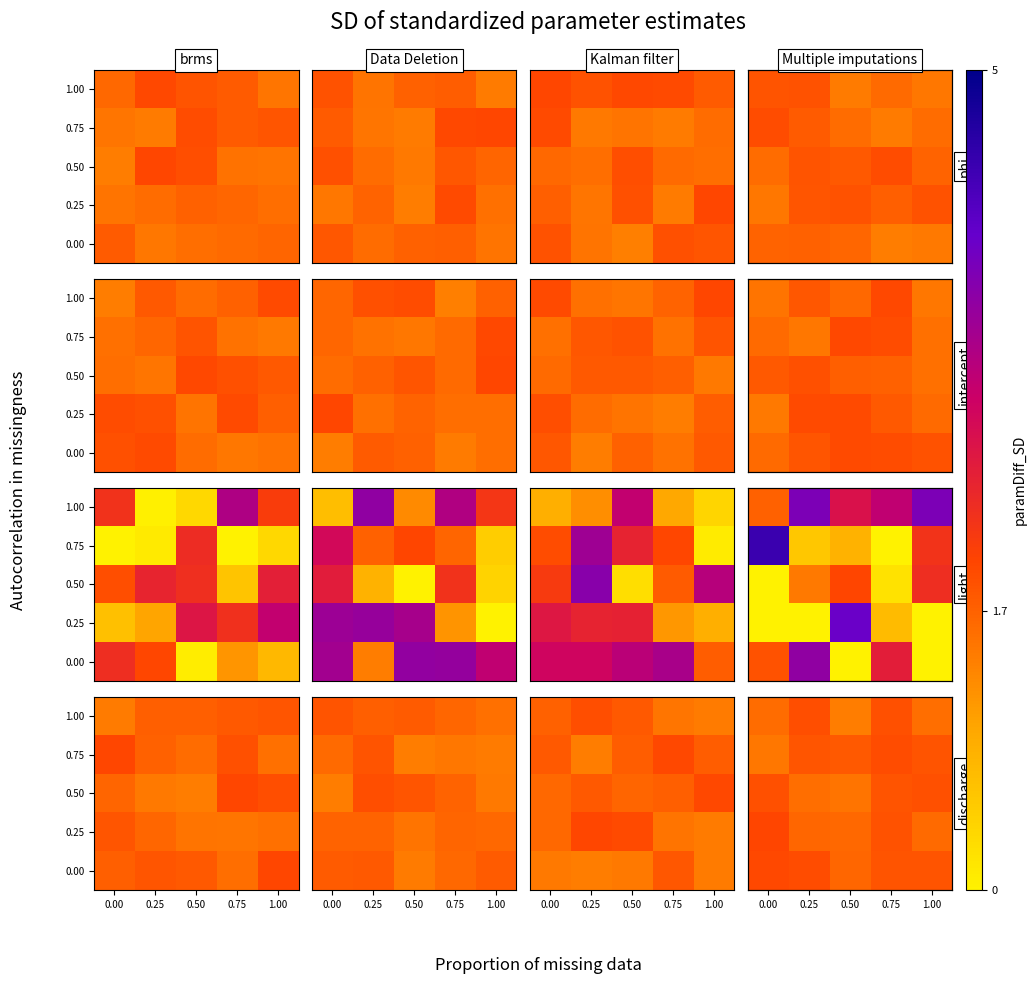

What is the spread (max minus min) of values at 0.00?

0.5